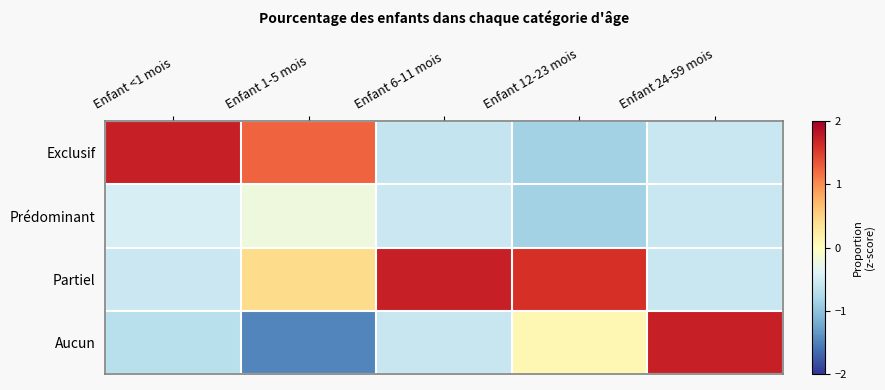

How many data points does each series have?

5